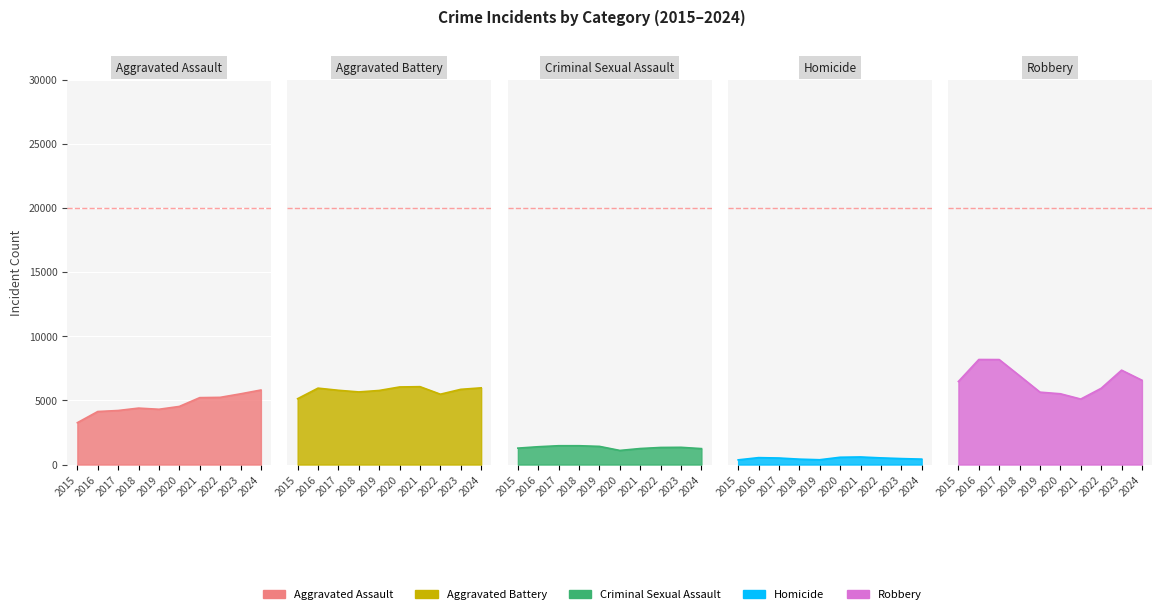

What is the average value of the Aggravated Battery series?

5774